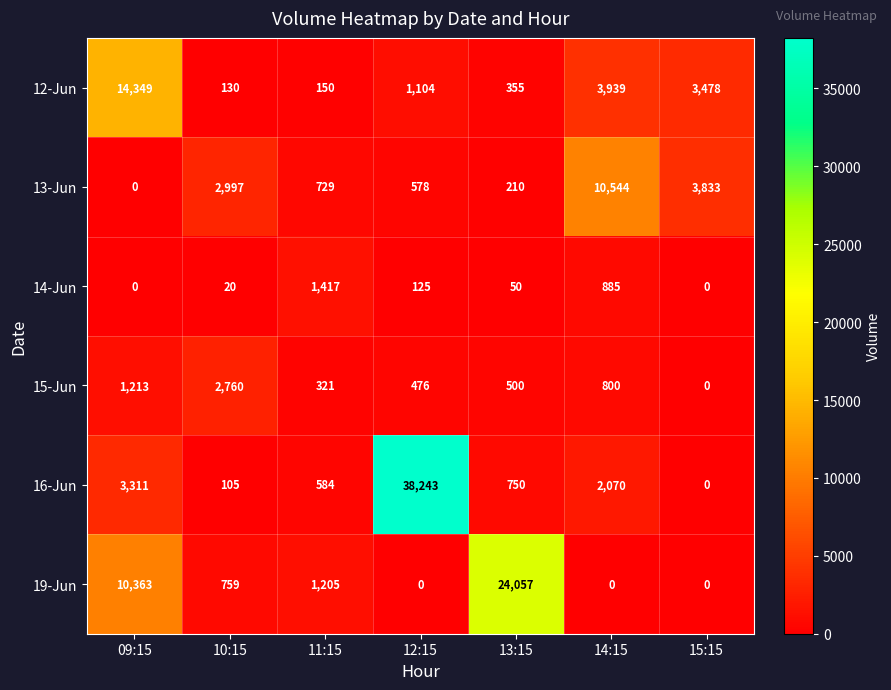

How many positive values does the 15-Jun series have?

6